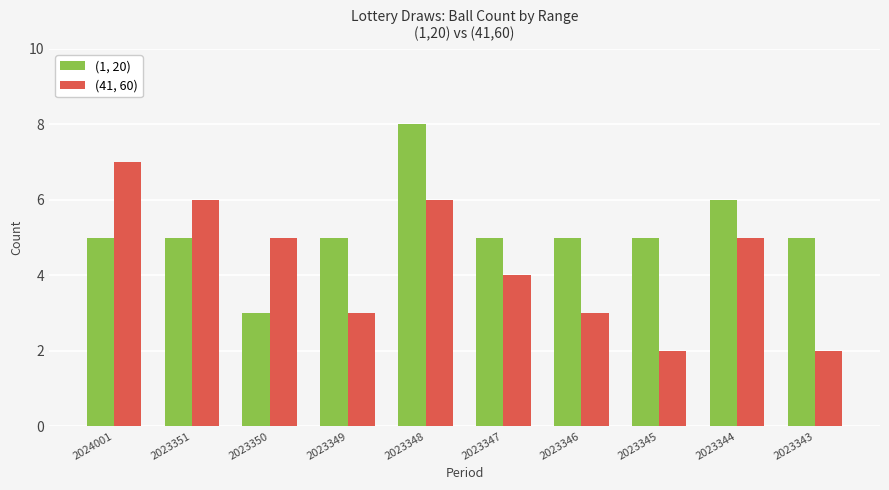

Rank the series by their average value, from lowest to highest.

(41, 60), (1, 20)